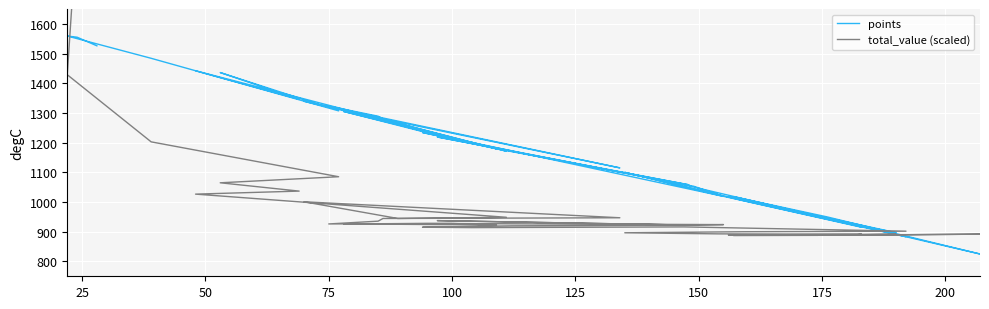

In points, how many points are lower than both neighbors (excluding endpoints)?

11